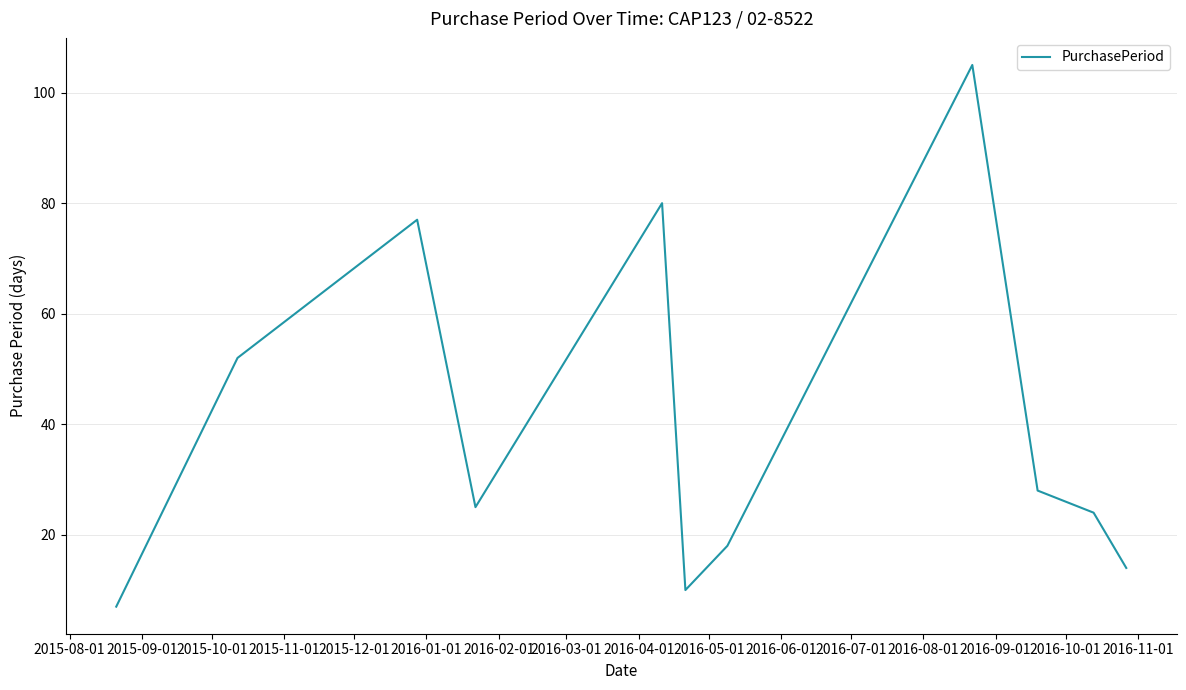

What is the smallest value displayed?

7